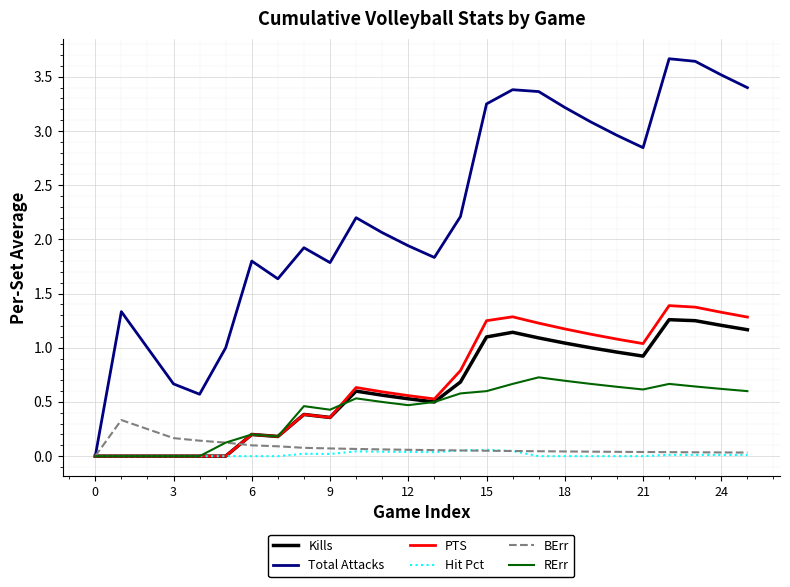

Which series has the largest total across all categories?

Total Attacks